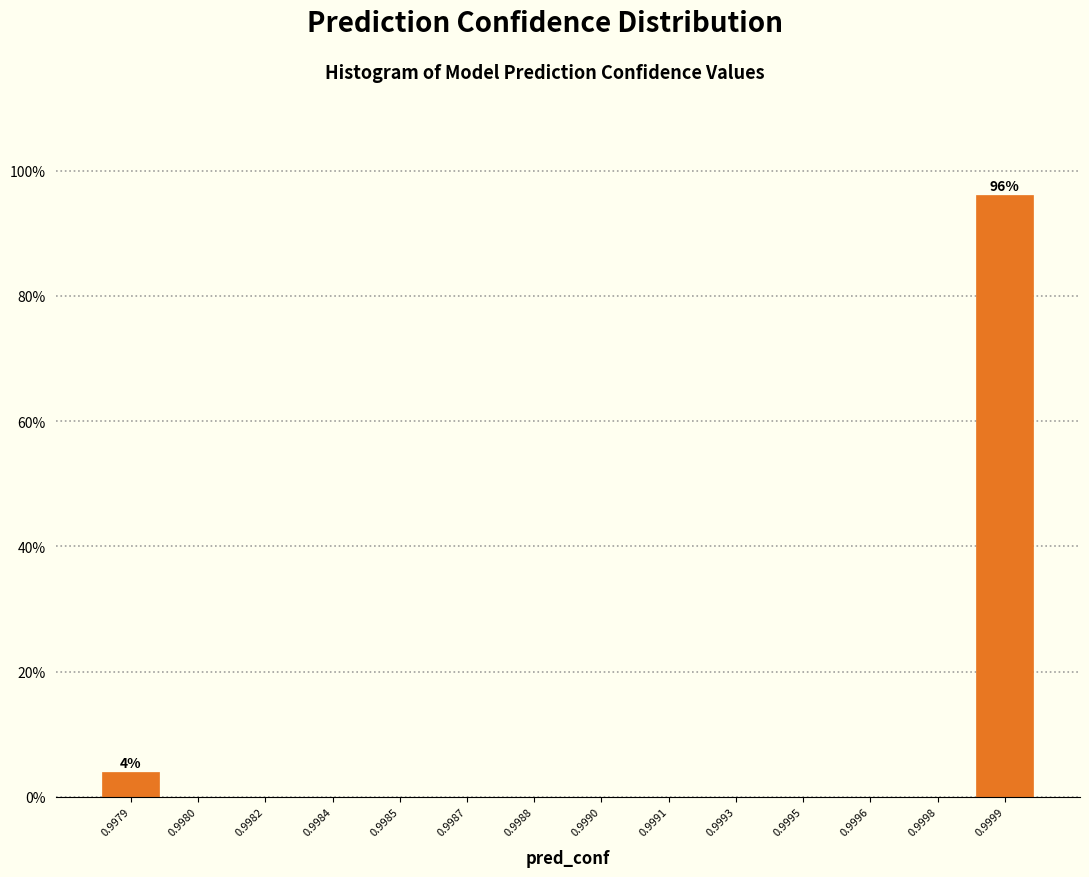

Reading left to right, extract all data points from this chart.

0.9979=3.9	0.9980=0.0	0.9982=0.0	0.9984=0.0	0.9985=0.0	0.9987=0.0	0.9988=0.0	0.9990=0.0	0.9991=0.0	0.9993=0.0	0.9995=0.0	0.9996=0.0	0.9998=0.0	0.9999=96.1